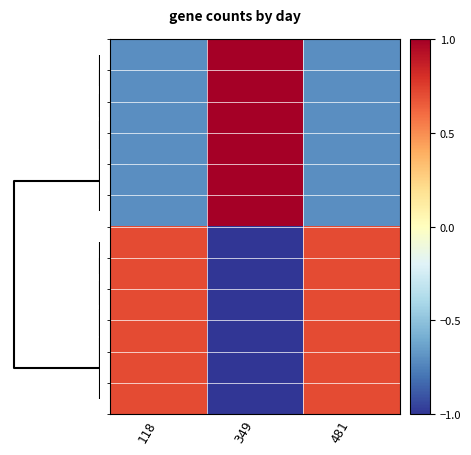

How many series are shown in this chart?

12